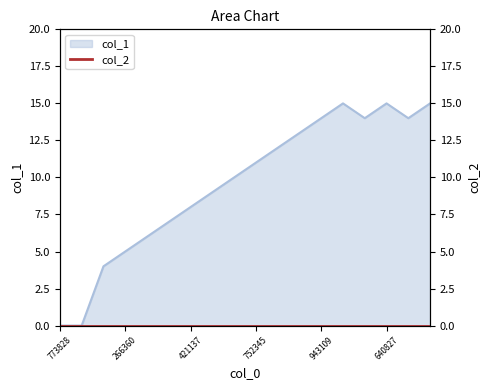

What is the difference between the maximum and second lowest values?

15